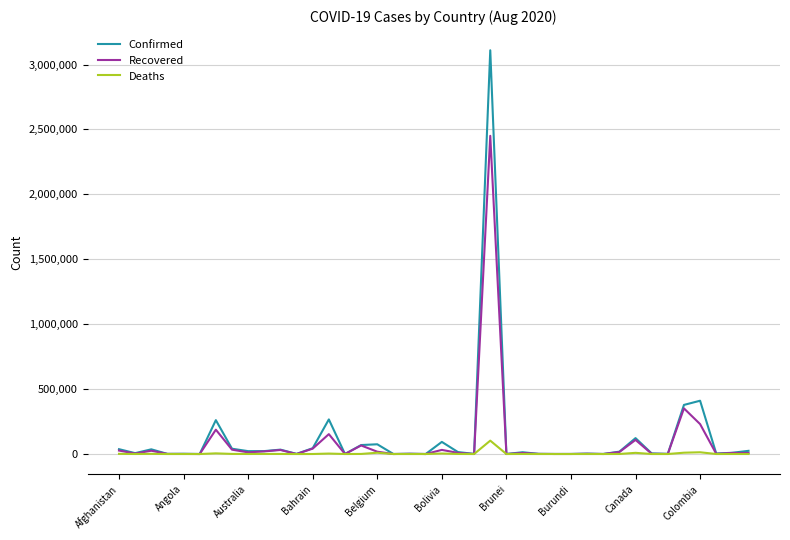

True or false: Confirmed has more than 2 points higher than both neighbors.

True